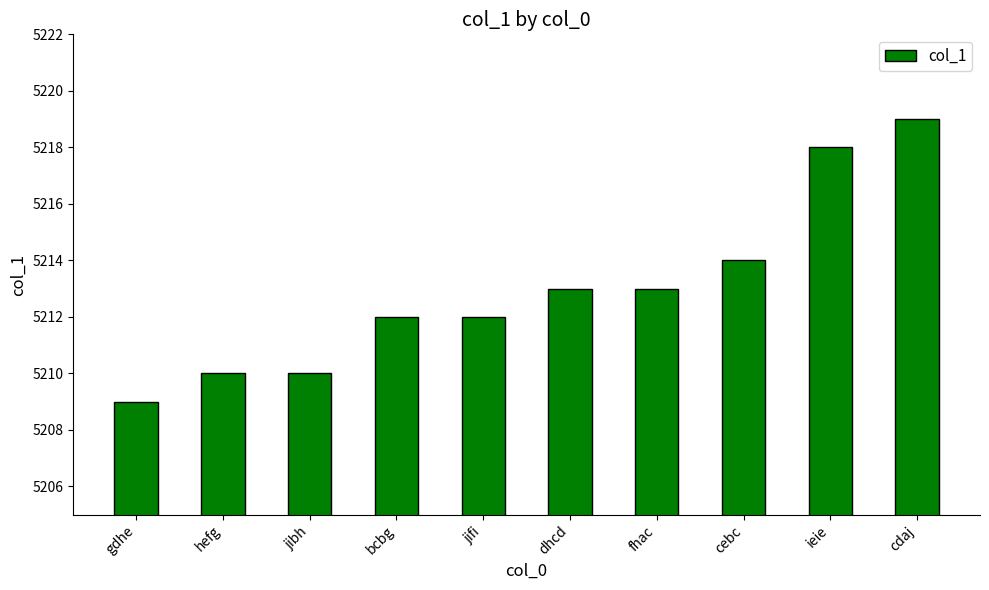

The value at bcbg is 5212. True or false?

True